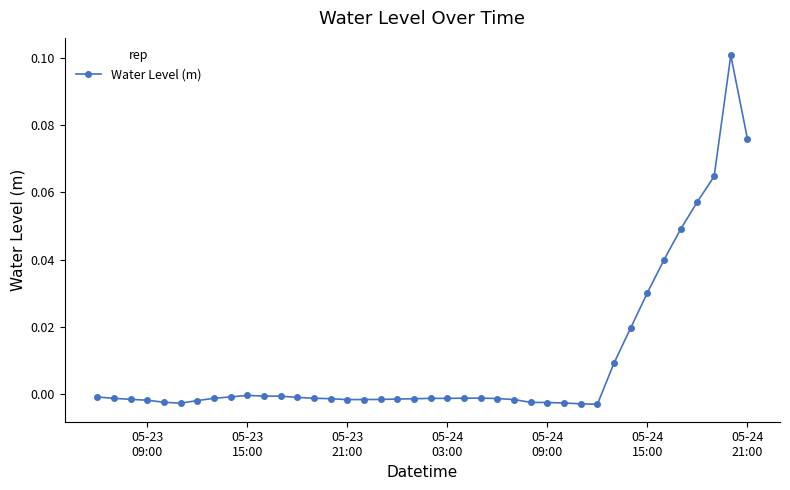

How many categories are shown in the chart?

40